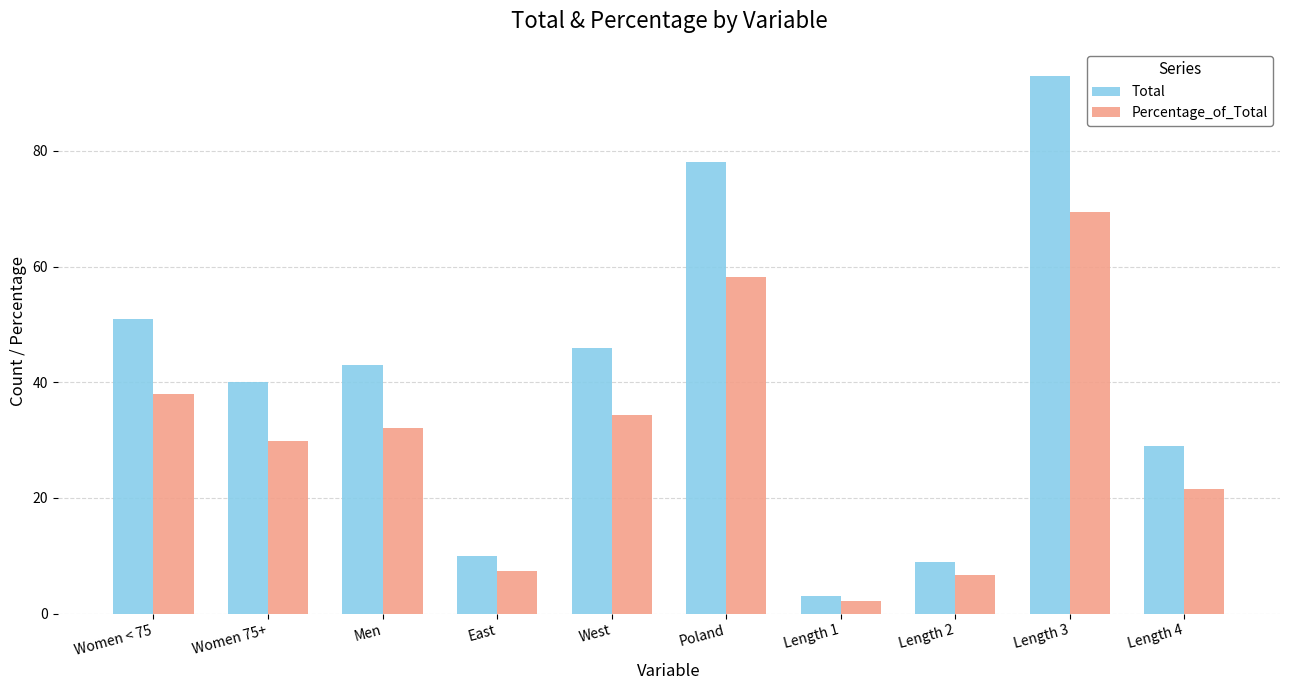

What is the difference between the maximum and minimum values in the Percentage_of_Total series?

67.2